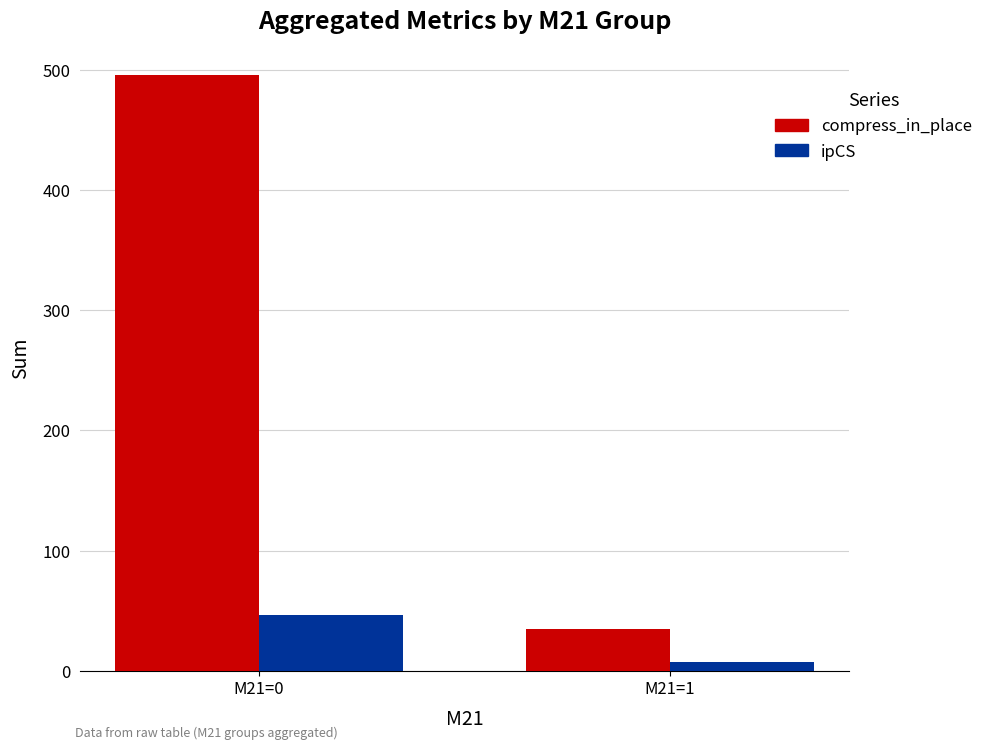

Which series has the widest spread of values?

compress_in_place